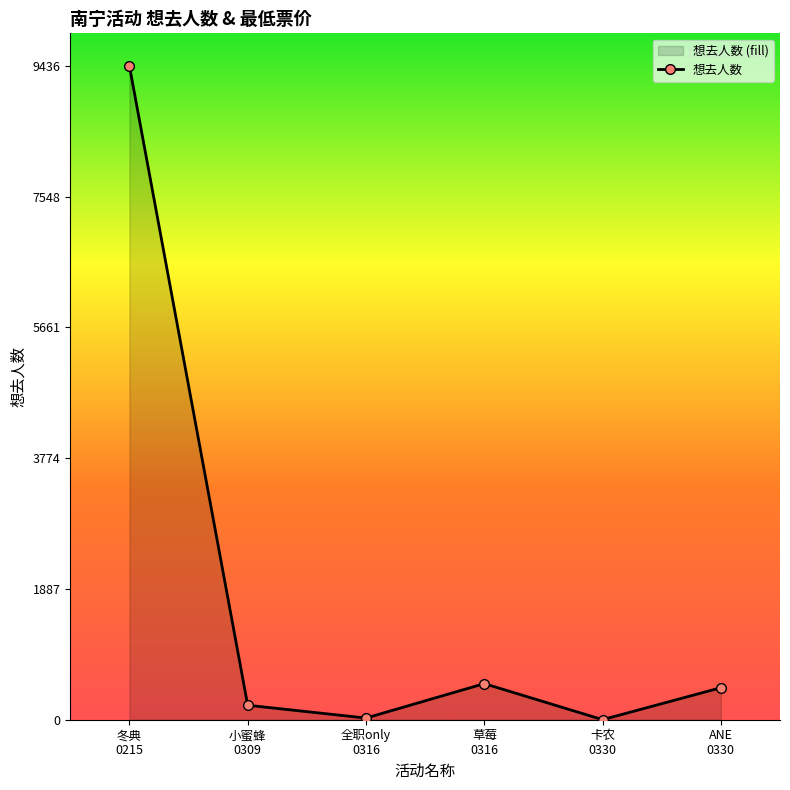

At which category does the data reach its first local valley?

全职only
0316